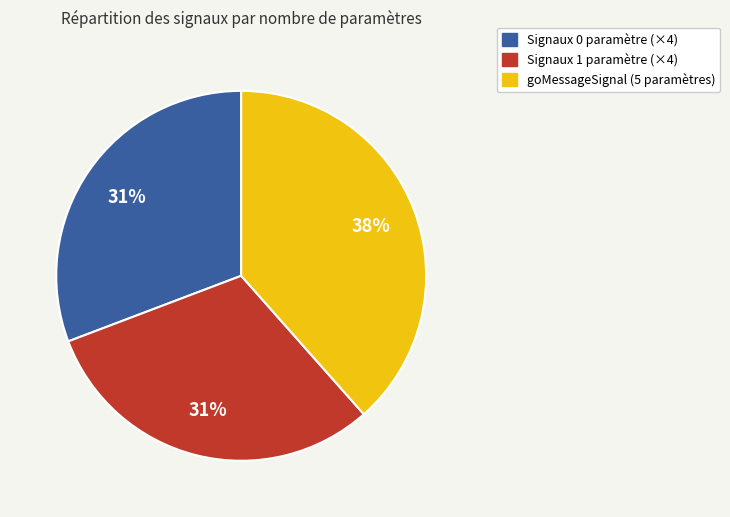

To the nearest percent, what is the average slice percentage?

33%